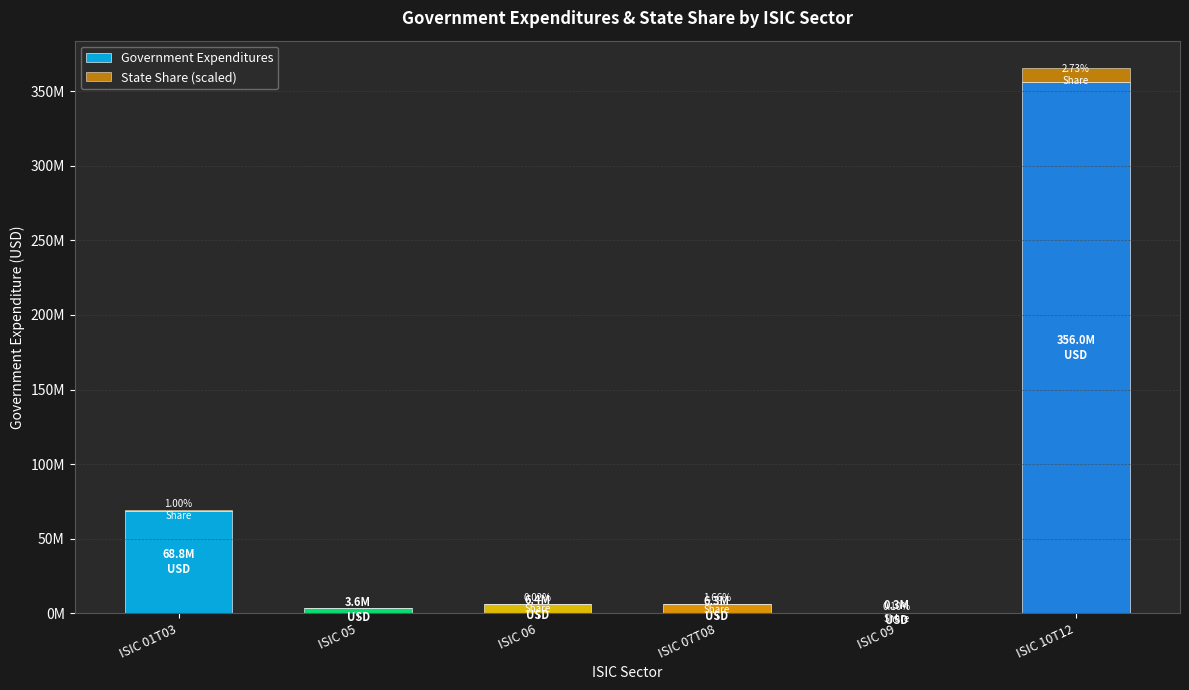

Are the bars grouped side by side (vs. stacked)?

No